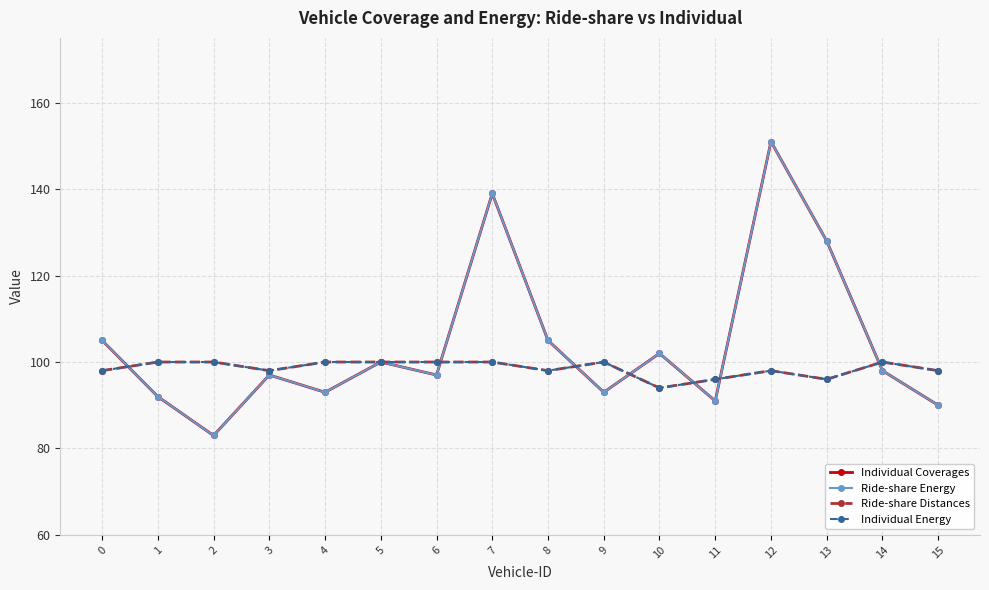

List the series in order of their peak value, highest first.

Individual Coverages, Ride-share Energy, Ride-share Distances, Individual Energy